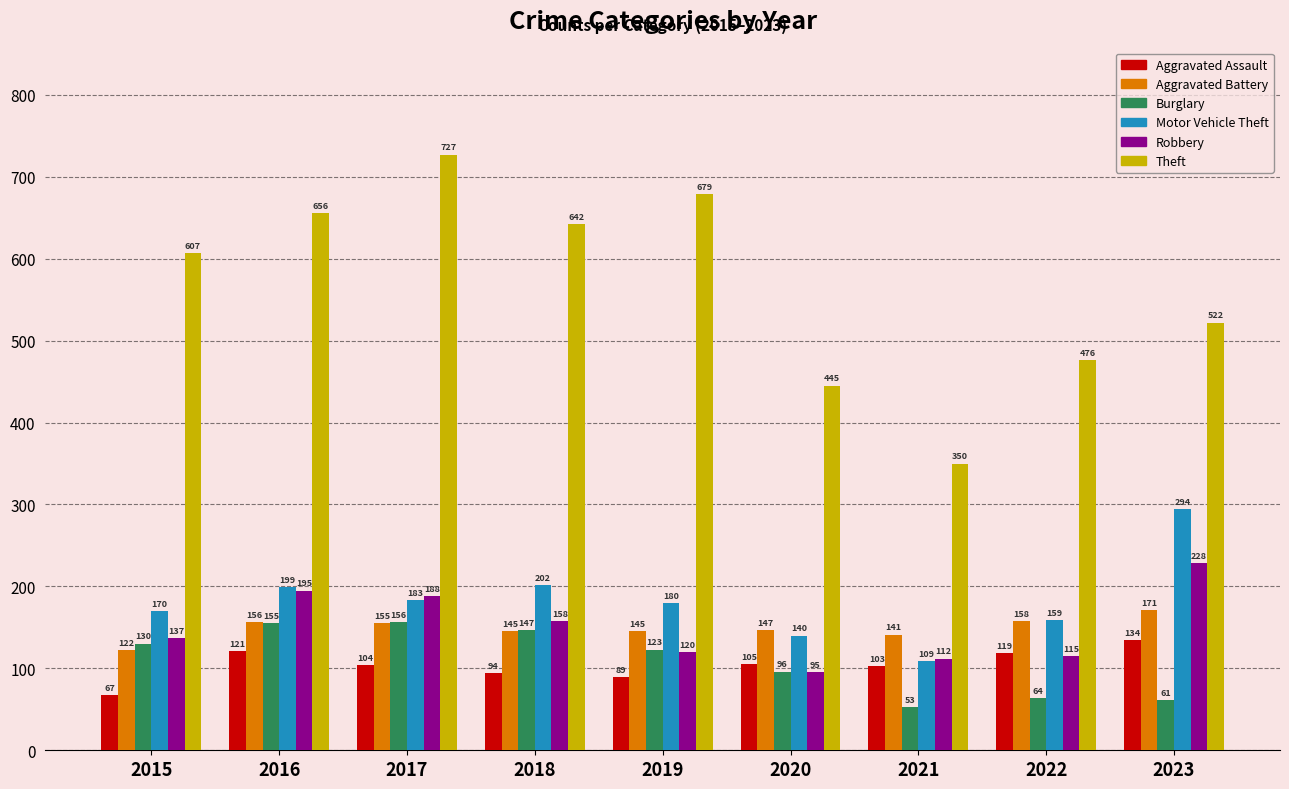

At which category is the sum across all series the highest?

2017